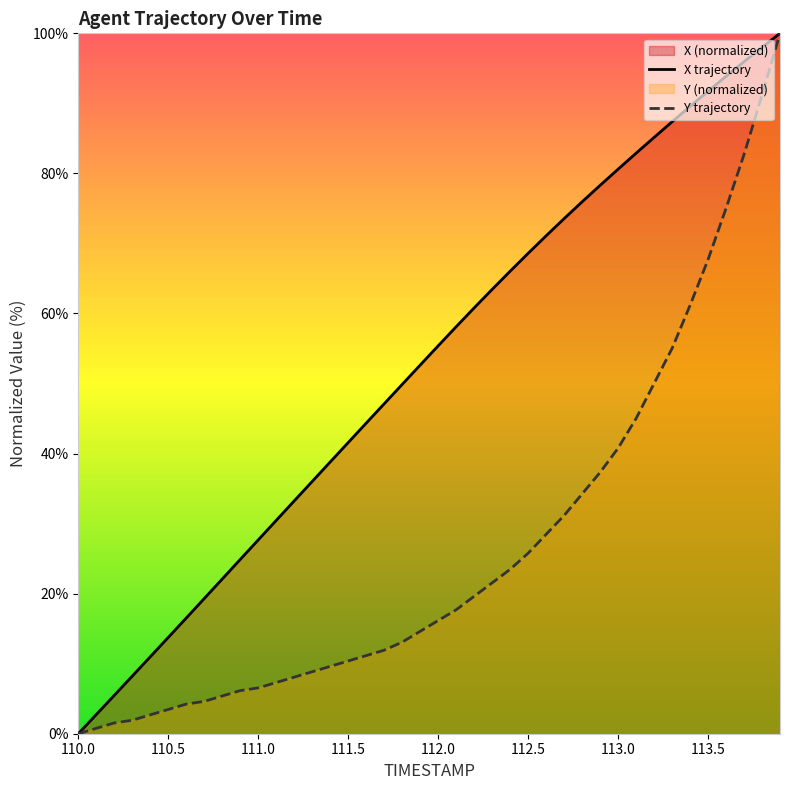

List the labels in order of Y value, smallest first.

110.0, 110.1, 110.2, 110.3, 110.4, 110.5, 110.6, 110.7, 110.8, 110.9, 111.0, 111.1, 111.2, 111.3, 111.4, 111.5, 111.6, 111.7, 111.8, 111.9, 112.0, 112.1, 112.2, 112.3, 112.4, 112.5, 112.6, 112.7, 112.8, 112.9, 113.0, 113.1, 113.2, 113.3, 113.4, 113.5, 113.6, 113.7, 113.8, 113.9